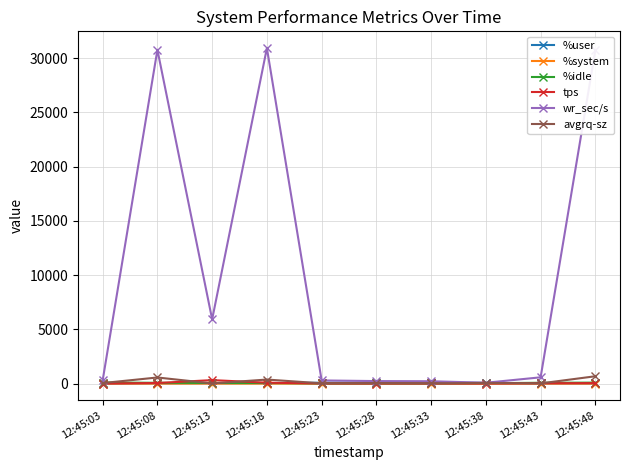

Which series has the largest total across all categories?

wr_sec/s